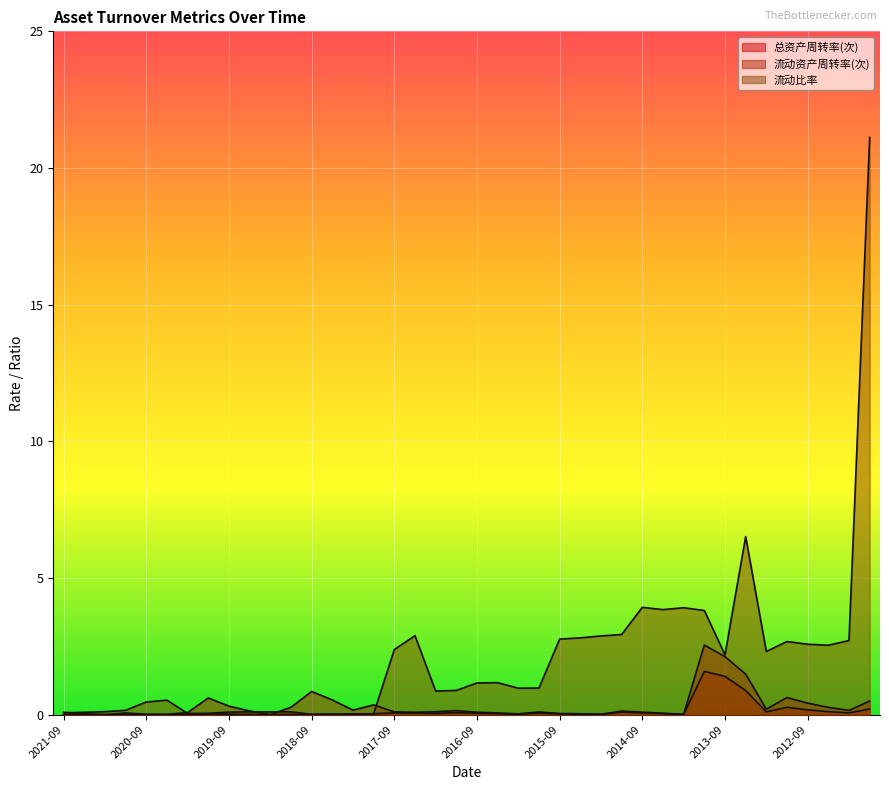

At which category is the sum across all series the highest?

2011-12